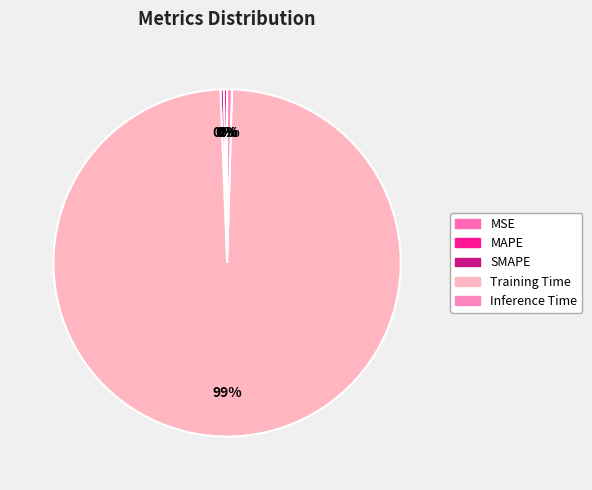

Does Training Time represent more than half of the total?

Yes